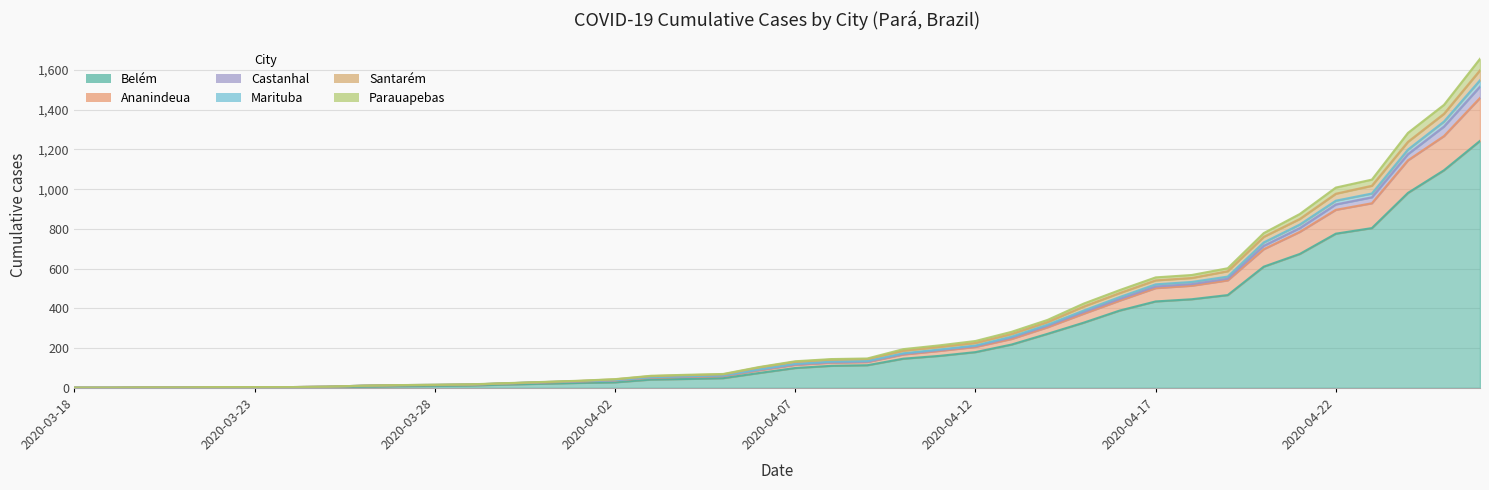

What is the label of the 9th point from the right?

2020-04-18